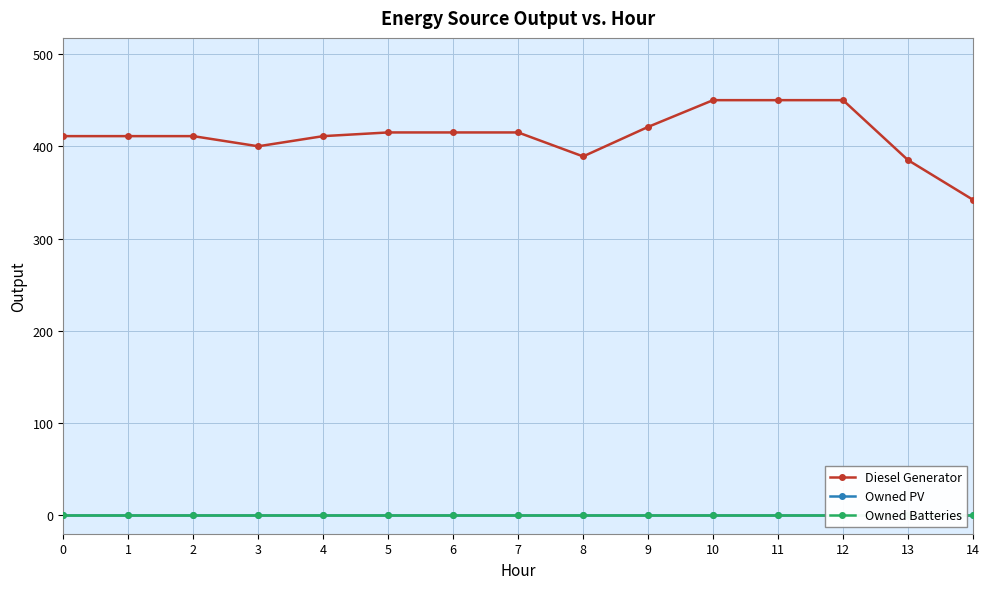

At which category is the sum across all series the highest?

10